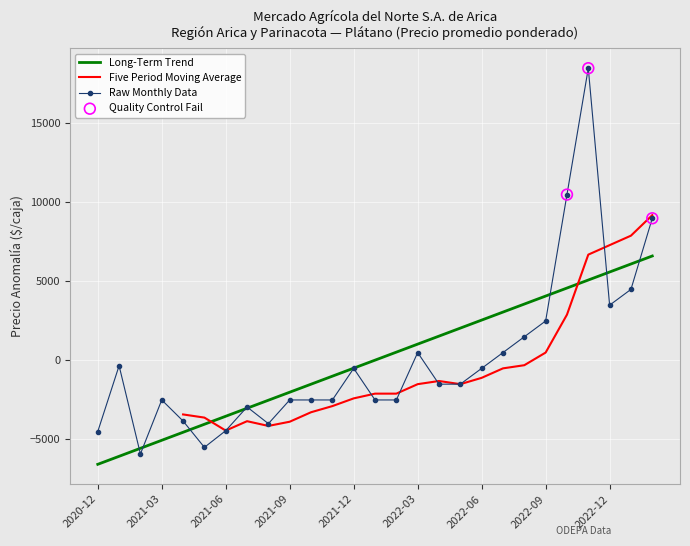

What is the lowest value of the Raw Monthly Data series?

-5936.6